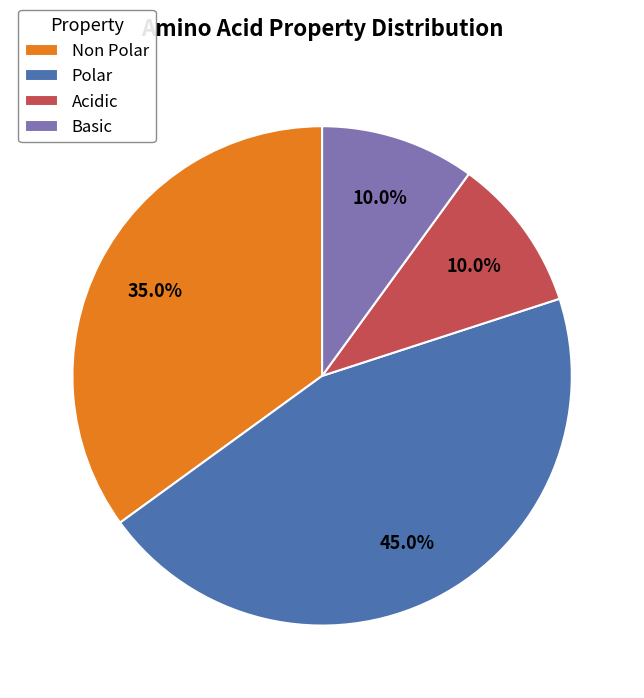

Which slice is the largest?

Polar